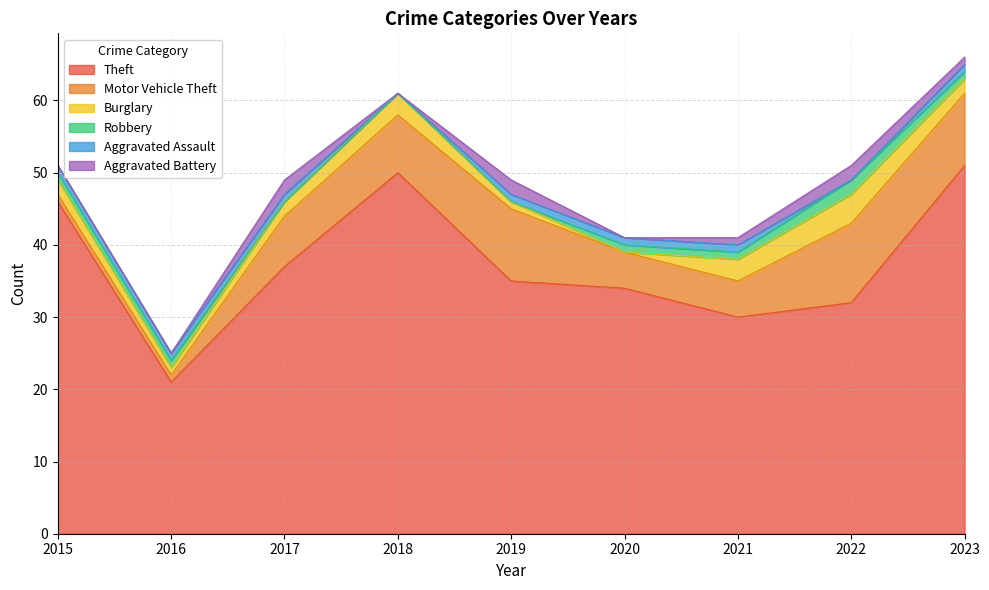

True or false: Aggravated Assault and Robbery intersect in this chart.

False